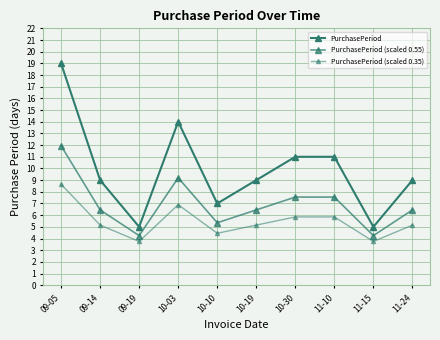

Count the number of categories in the chart.

10